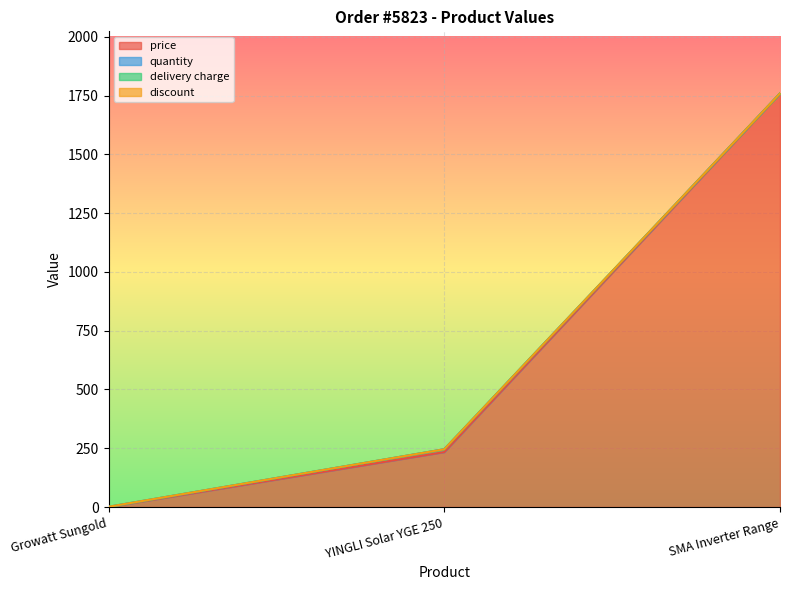

Which has a higher value, SMA Inverter Range or YINGLI Solar YGE 250?

SMA Inverter Range